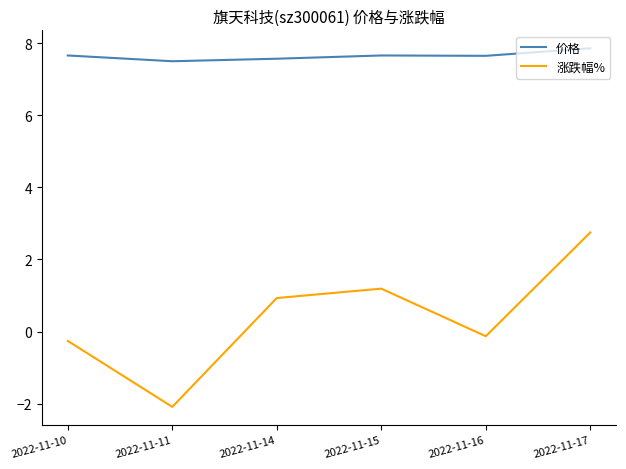

True or false: 价格 and 涨跌幅% intersect in this chart.

False